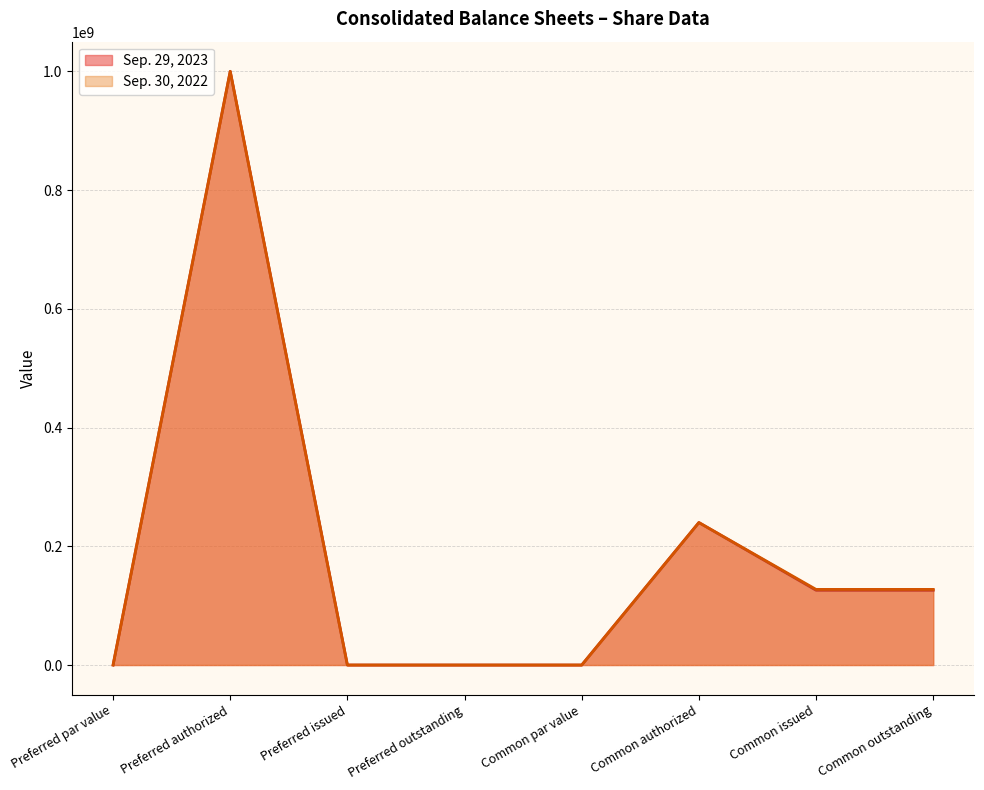

Between Preferred outstanding and Common issued, which is larger?

Common issued